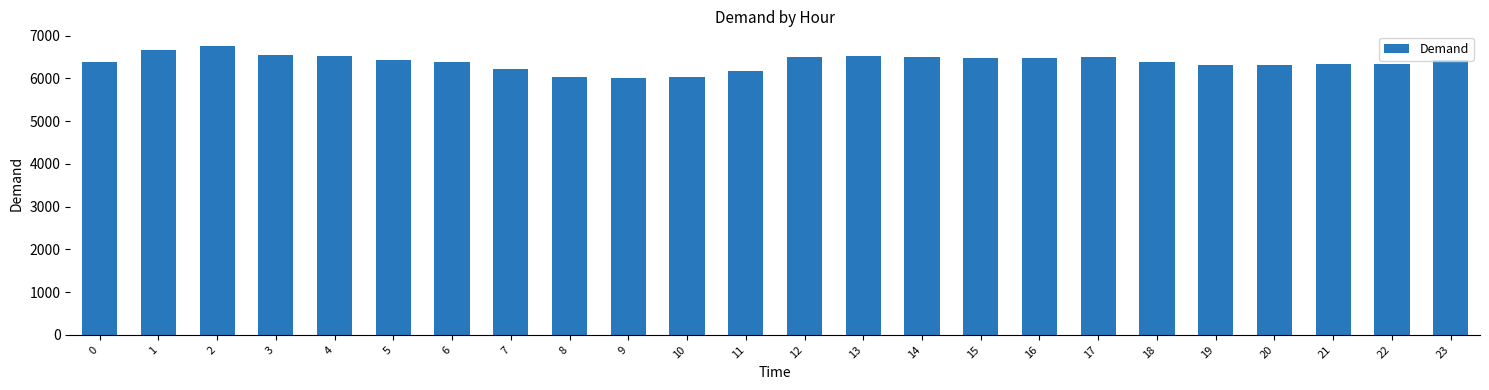

What is the difference between the values at 10 and 3?

514